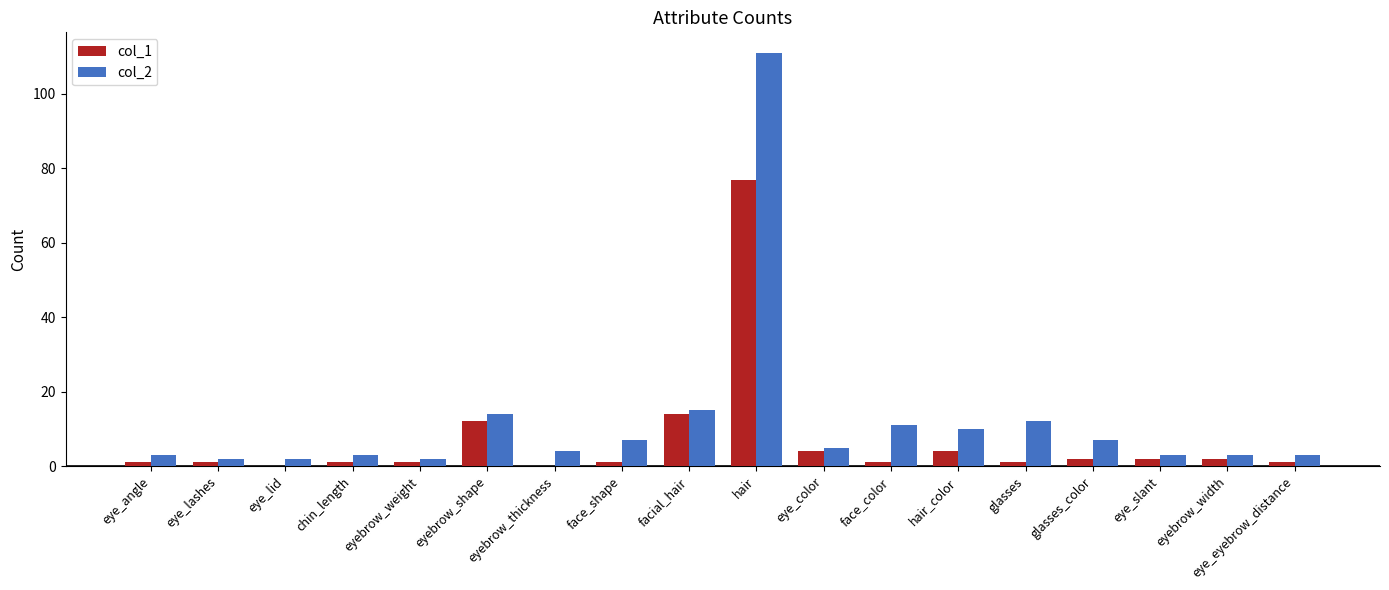

What is the greatest value displayed?

111